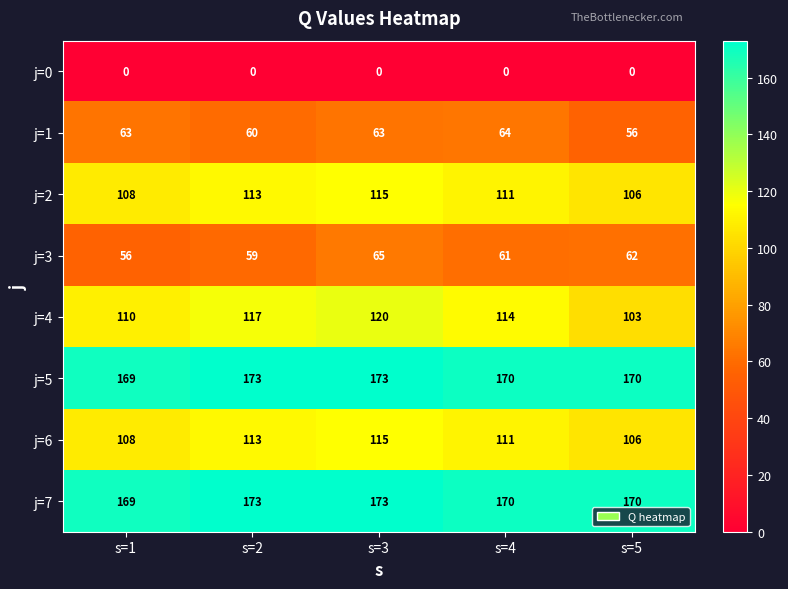

Between s=2 and s=3, which series saw the biggest shift?

j=3